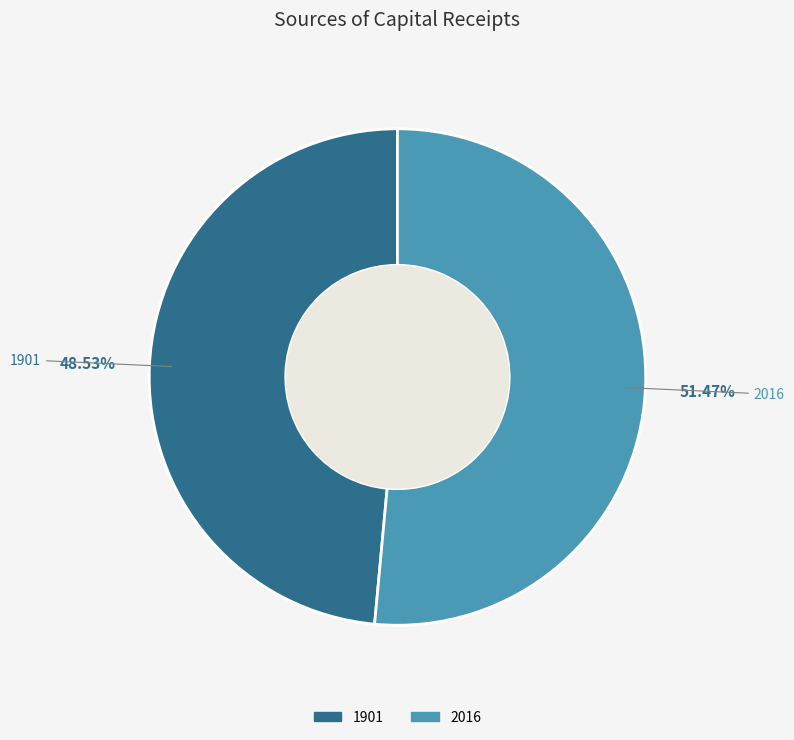

Which category has the smallest portion of the pie?

1901